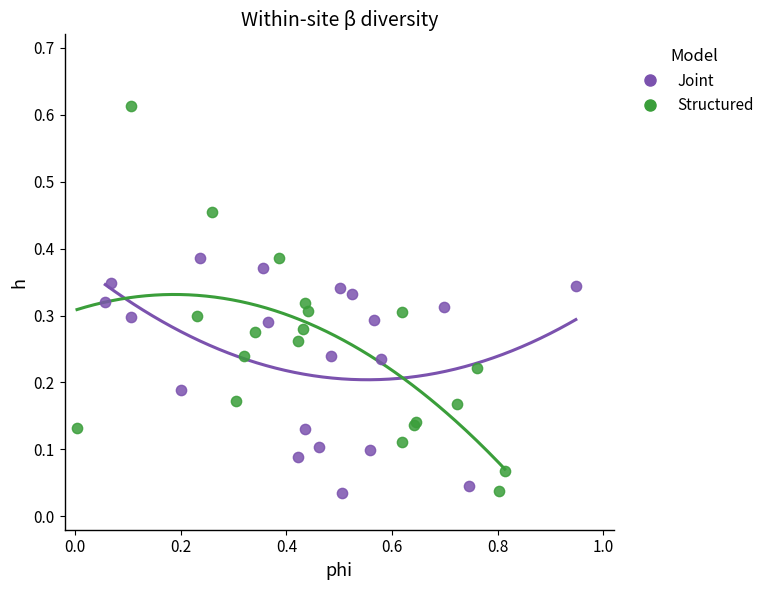

Which series contains the highest Y value?

Structured